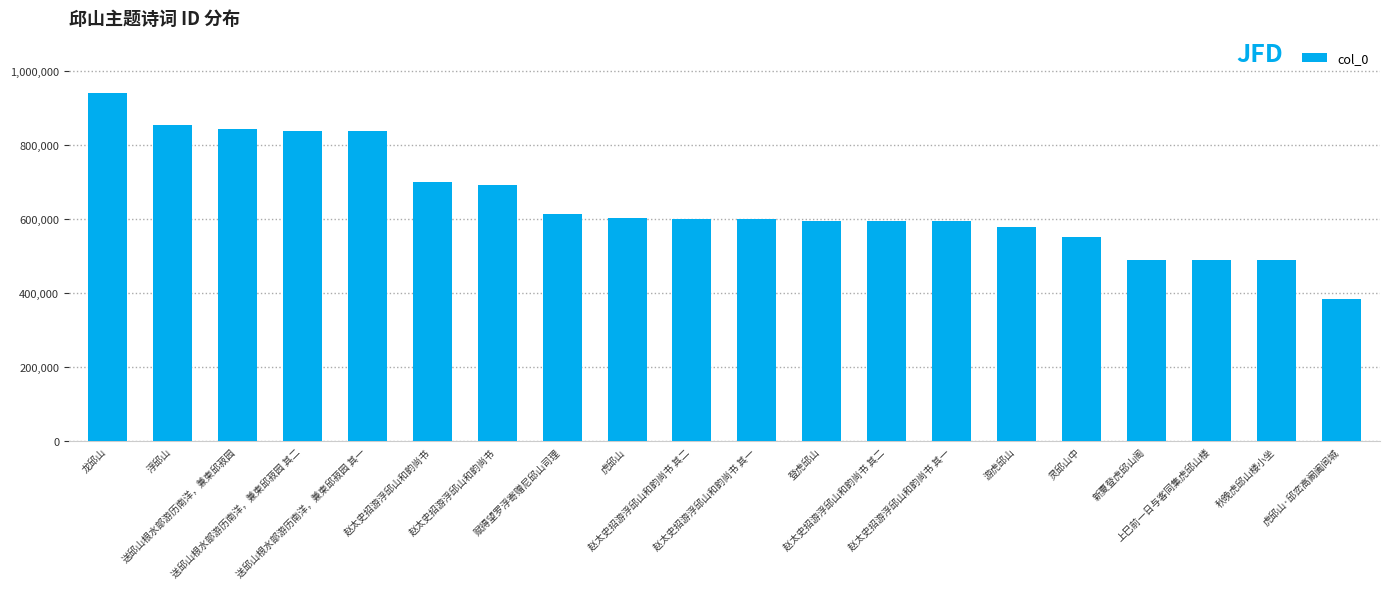

Read the value at 登虎邱山.

595752